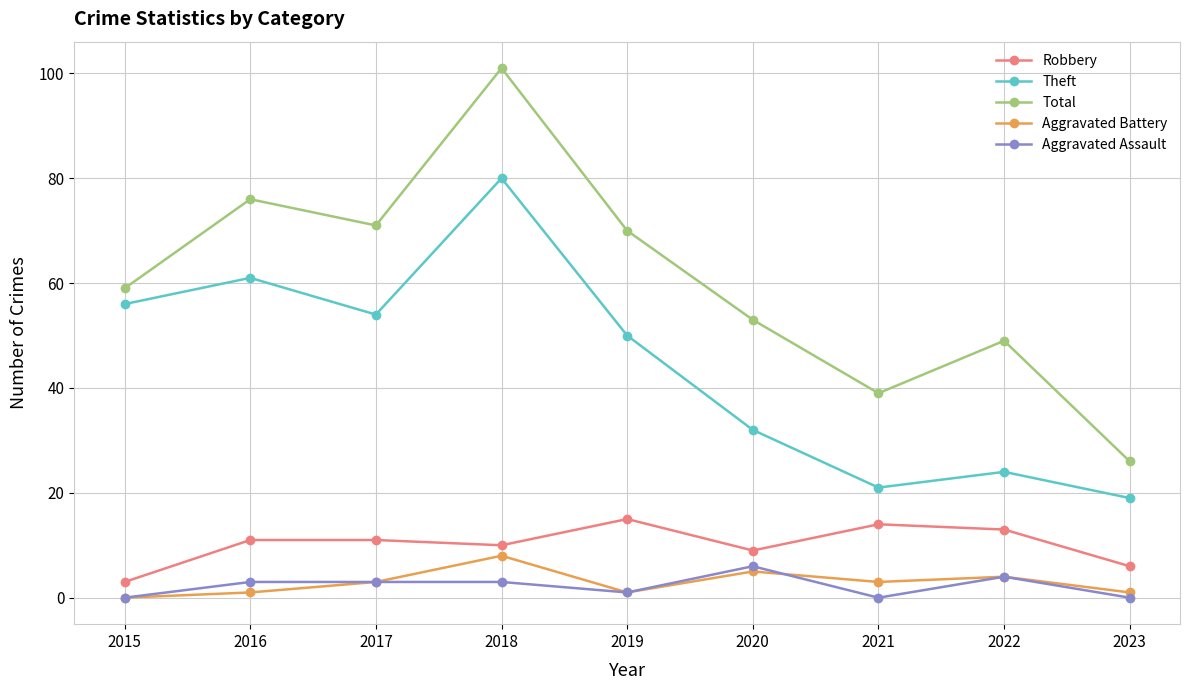

What is the difference between the Theft values at 2018 and 2021?

59